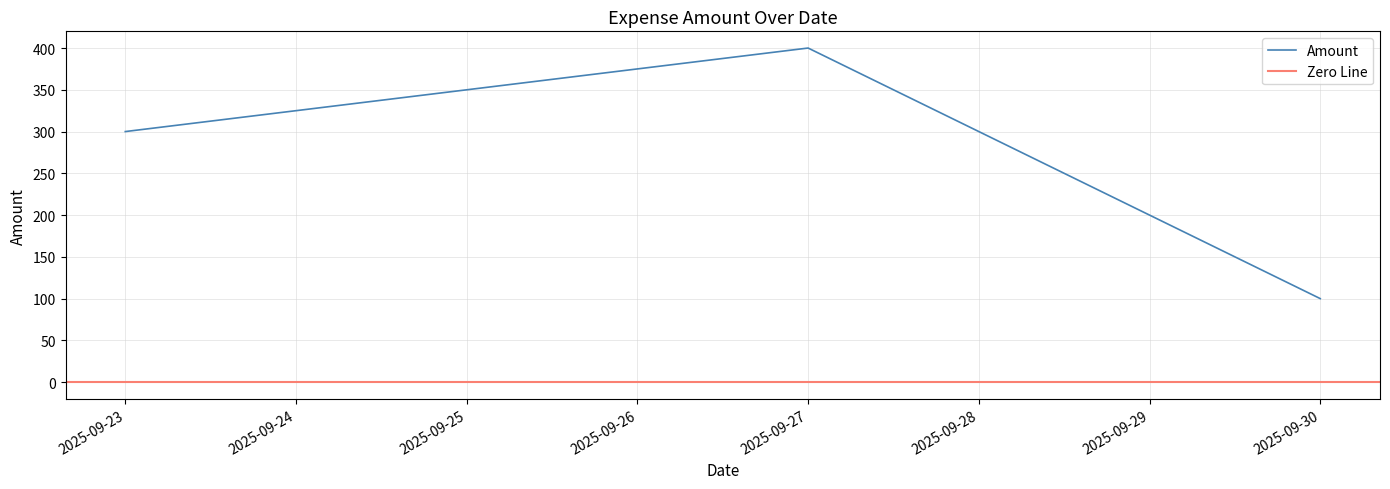

Read the value at 2025-09-29.

200